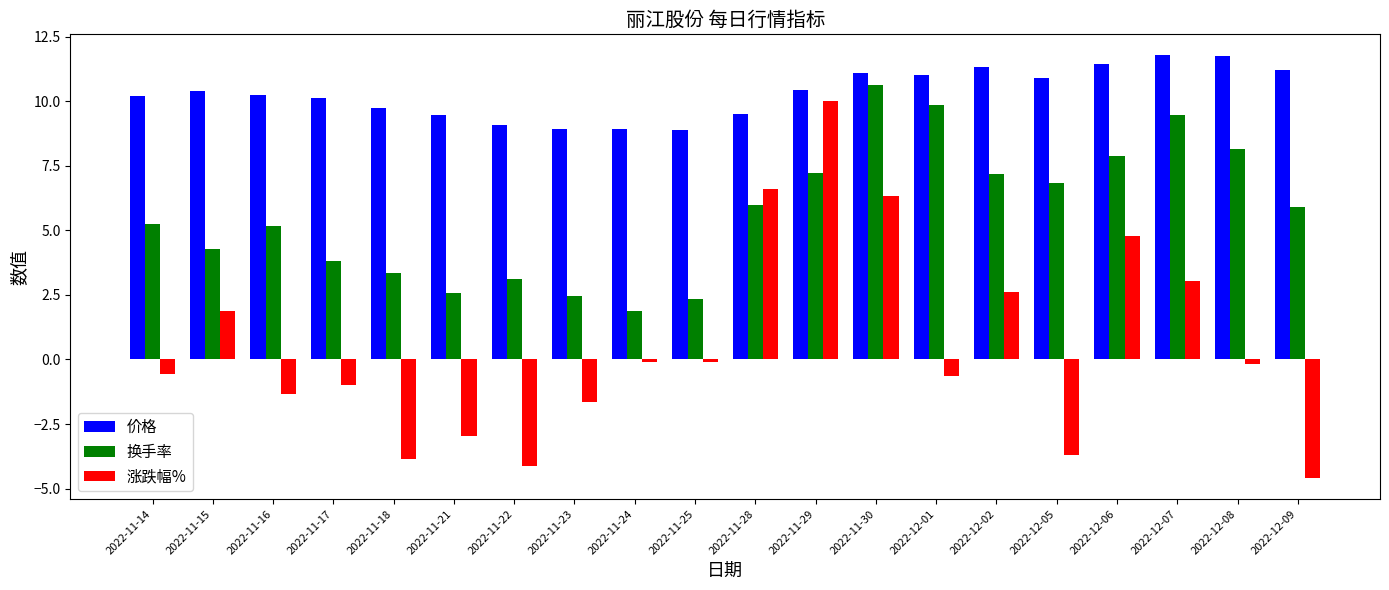

How many bars are there in each group?

3